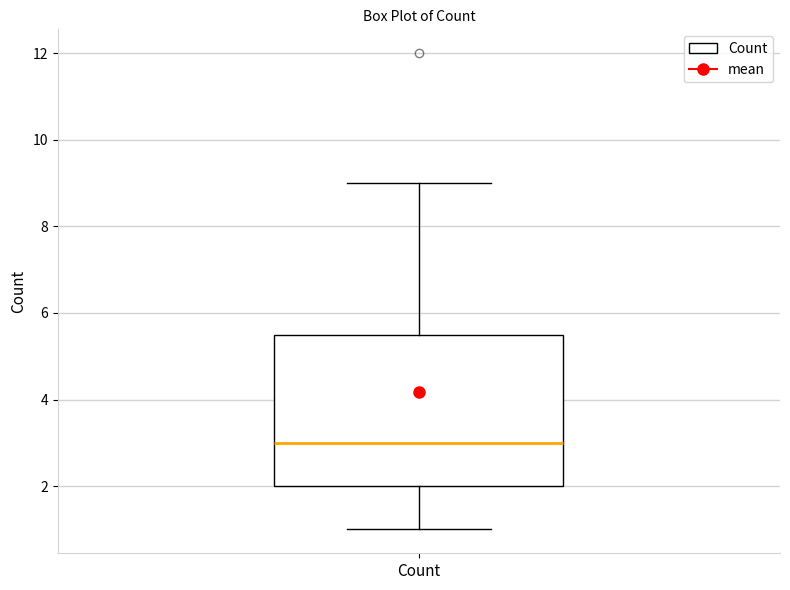

Transcribe this box plot: give where the median line is, the range the box spans, and where the two whiskers end, as read against the y-axis. The values are not printed on the chart, so give them approximately, as read against the axis.

median 3.0, box 2.0 to 5.6, whiskers 1.0 to 9.0